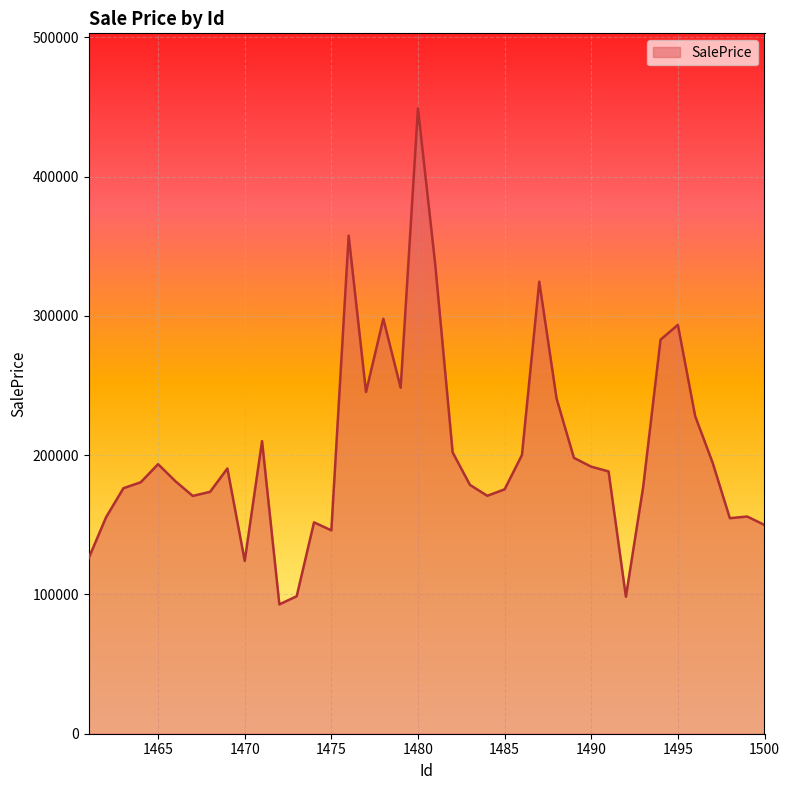

What is the difference between the maximum and minimum values?

356101.1